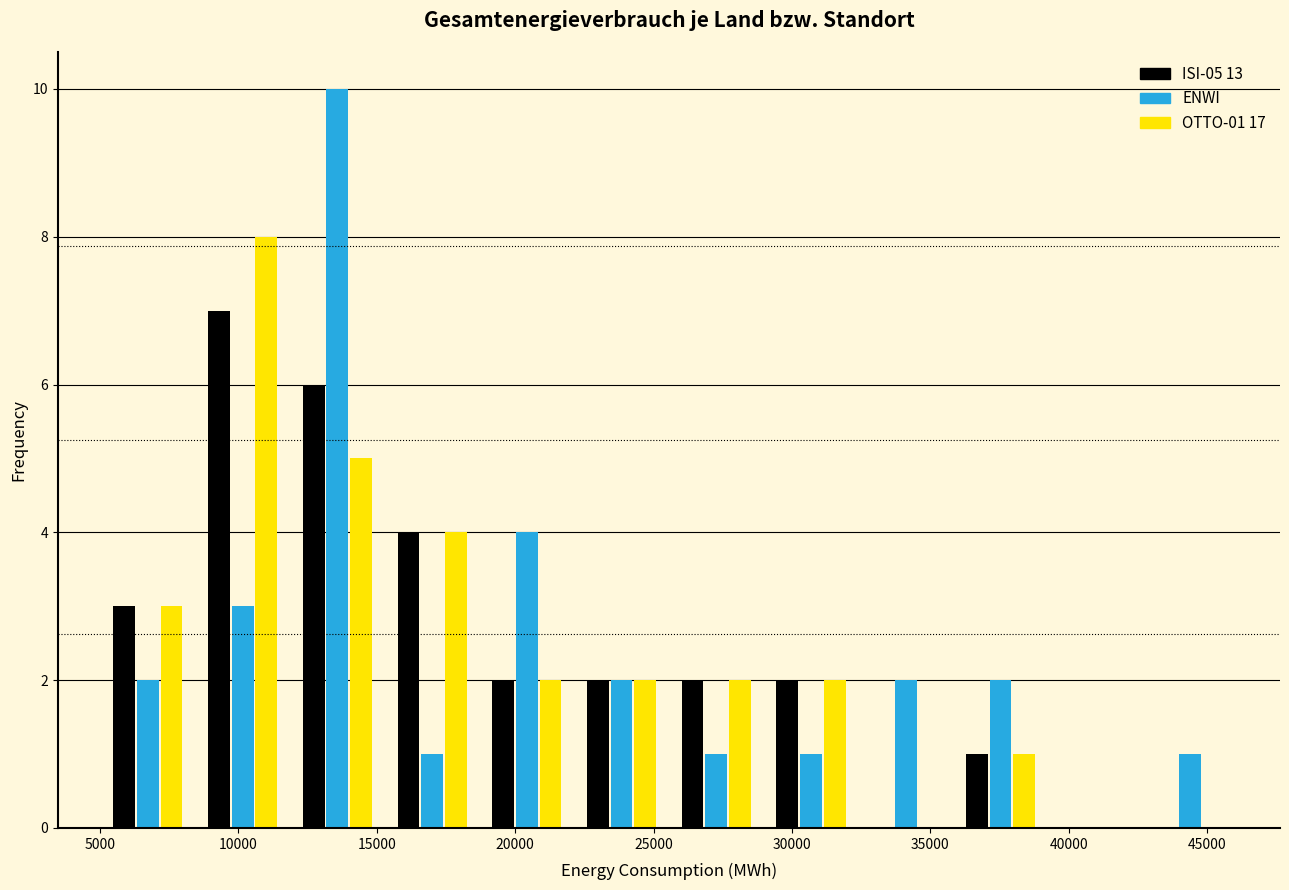

In the ISI-05 13 series, which range on the x-axis has the tallest bar?

8500 to 12000